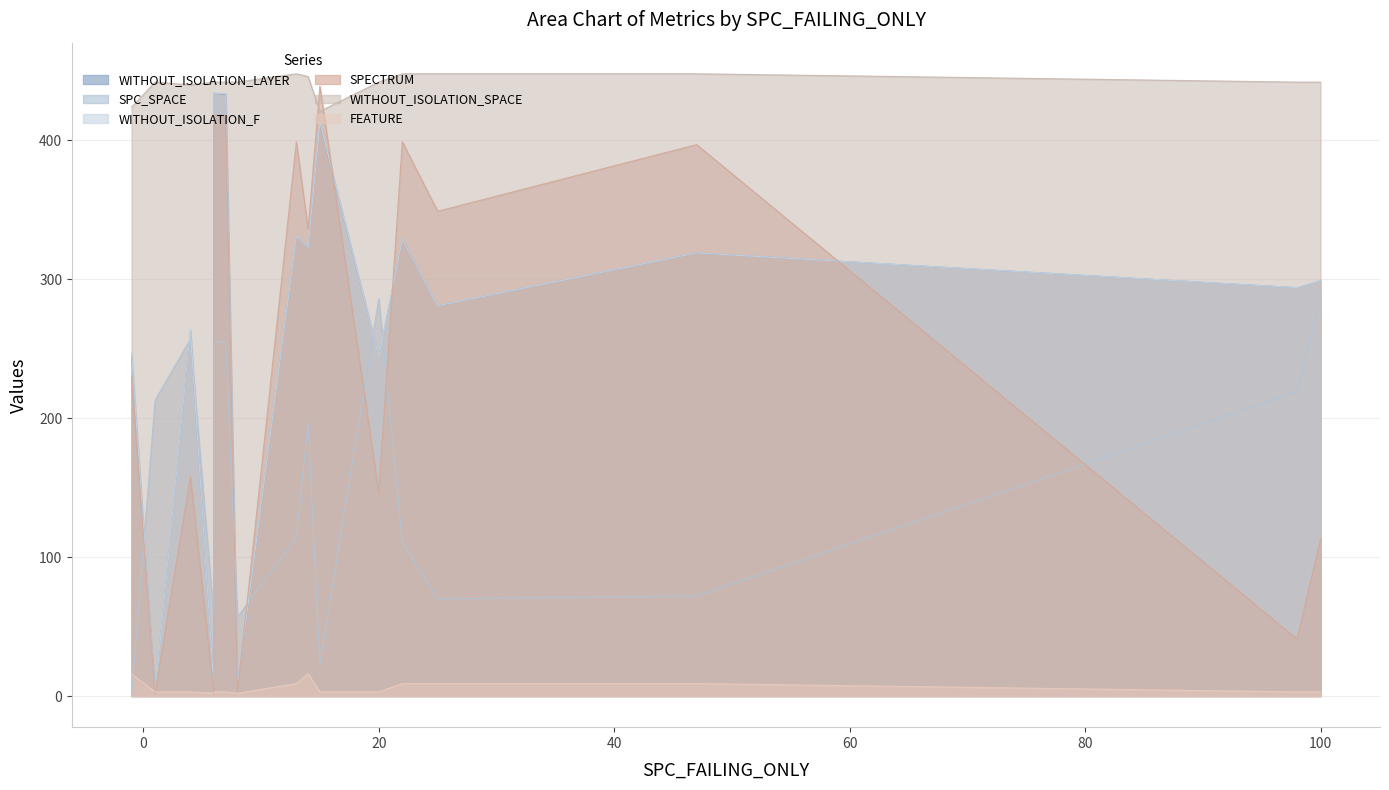

What is the total value across all series at 8?

519